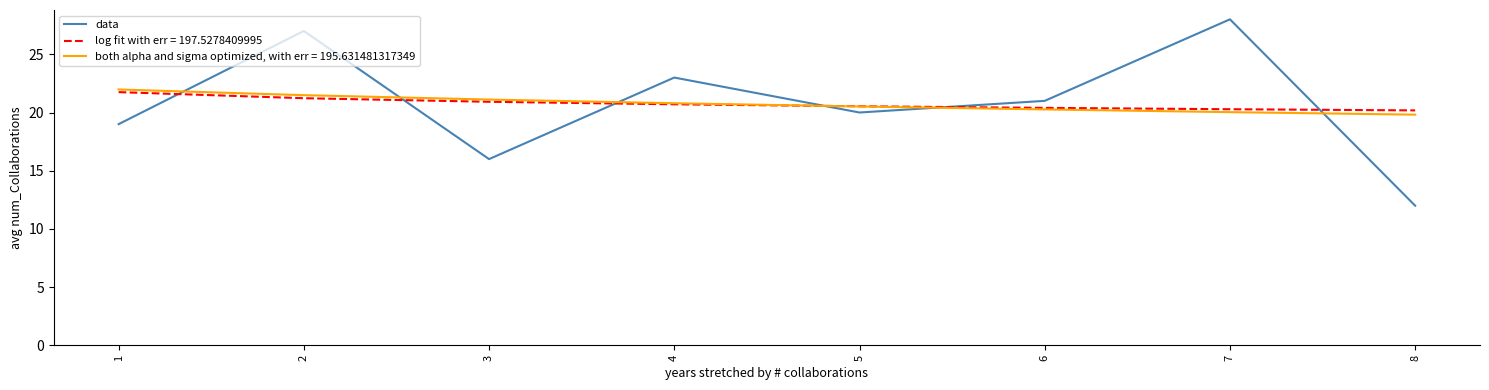

Is it true that both alpha and sigma optimized, with err = 195.631481317349 equals 36.9 at 4?

False